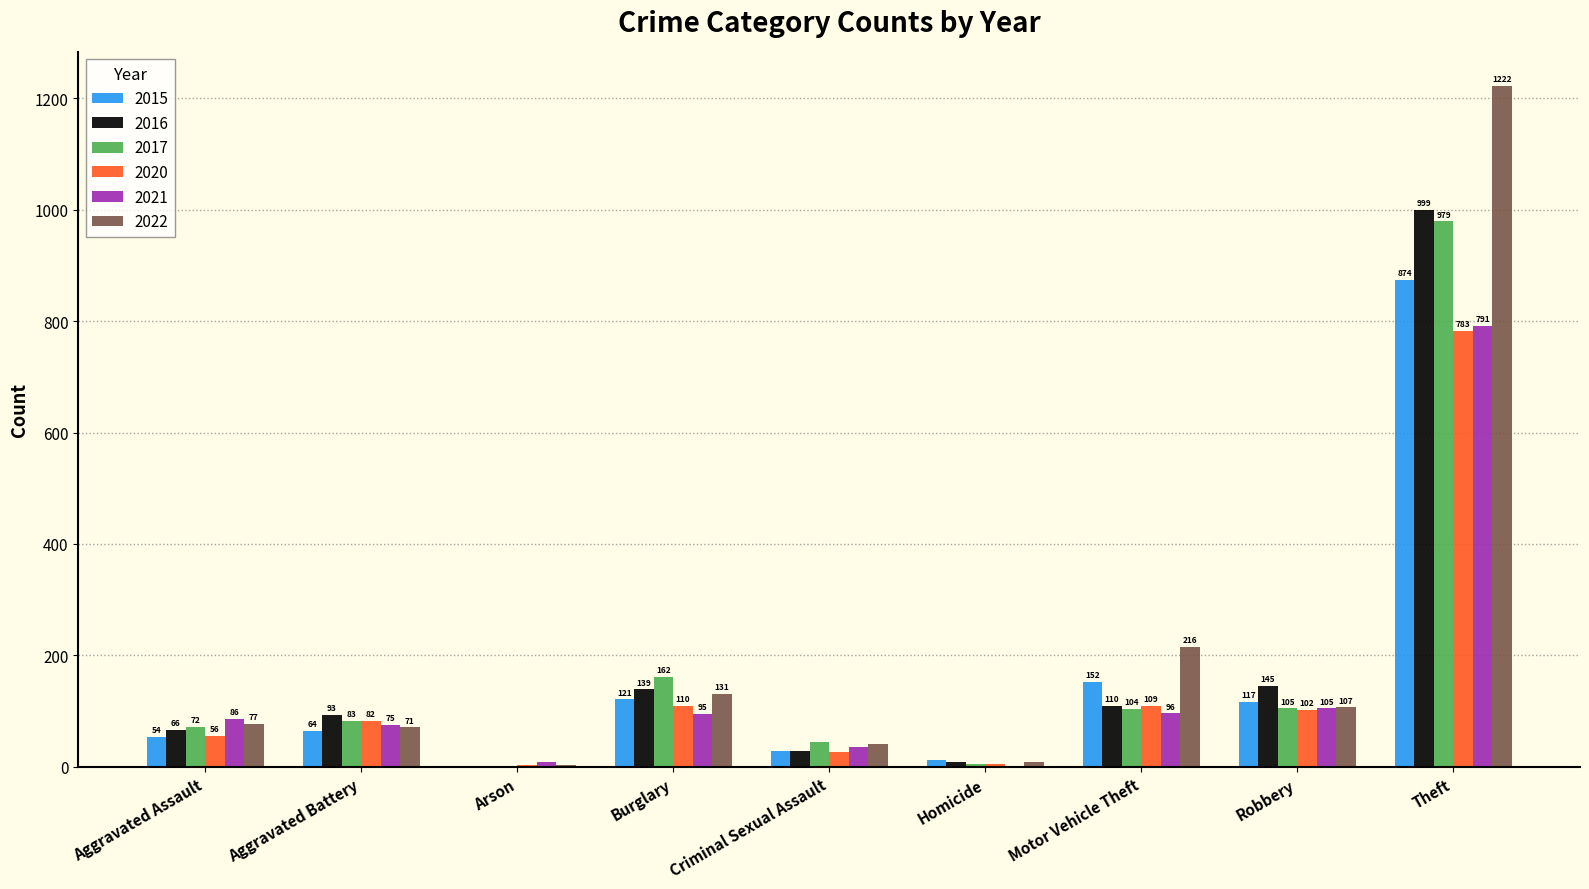

What value does the 2016 series have at Aggravated Assault?

66